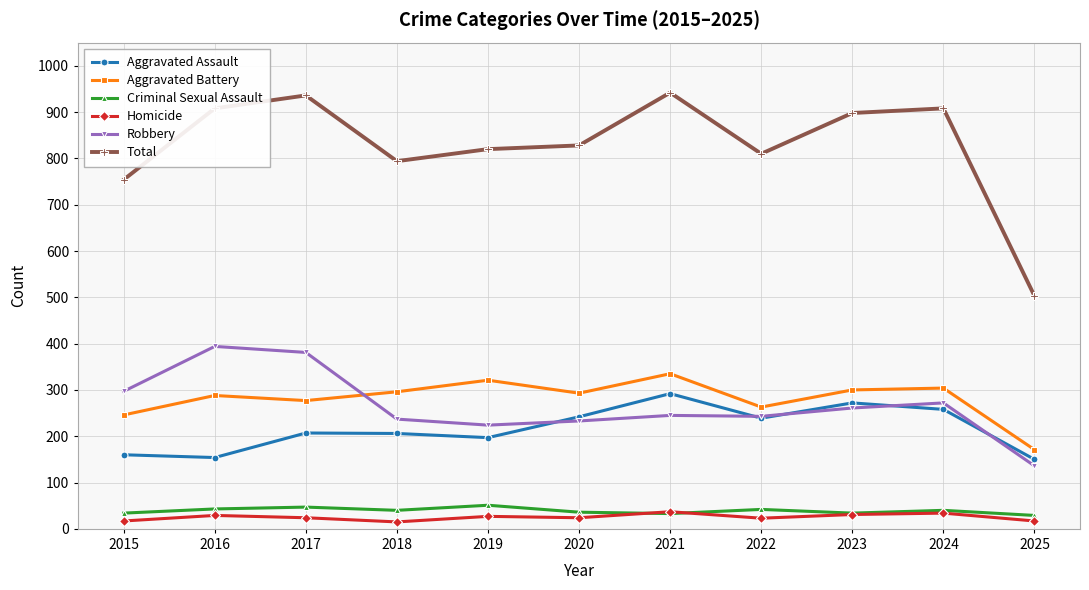

The Robbery series shows 233 at 2020. True or false?

True